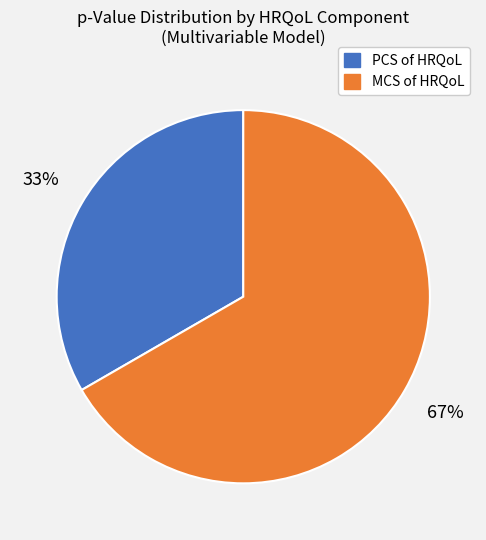

Is there a majority slice in this chart?

Yes